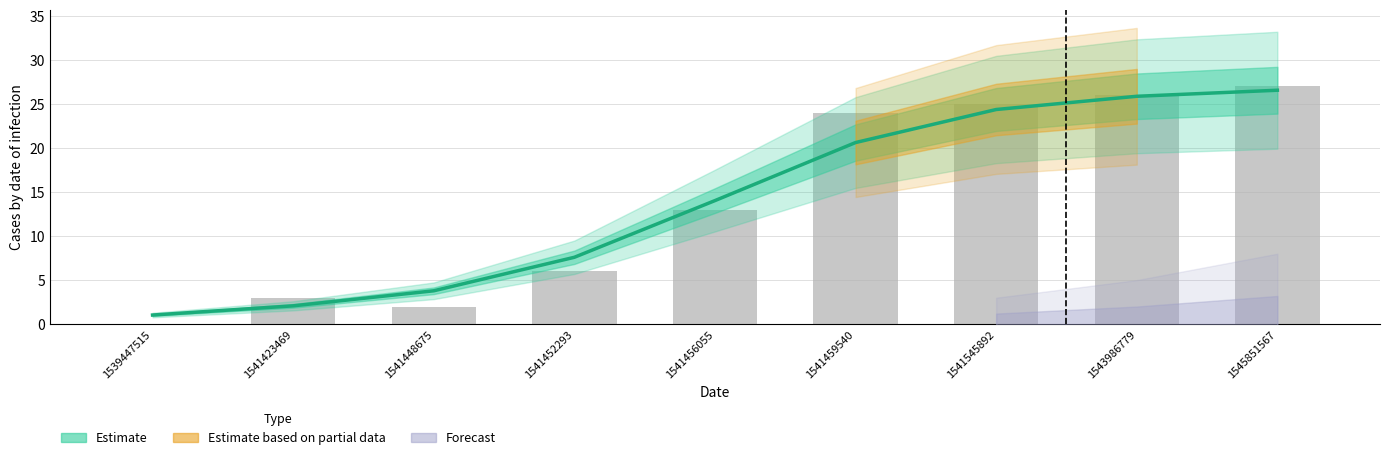

What is the value of the 9th bar from the left?

27